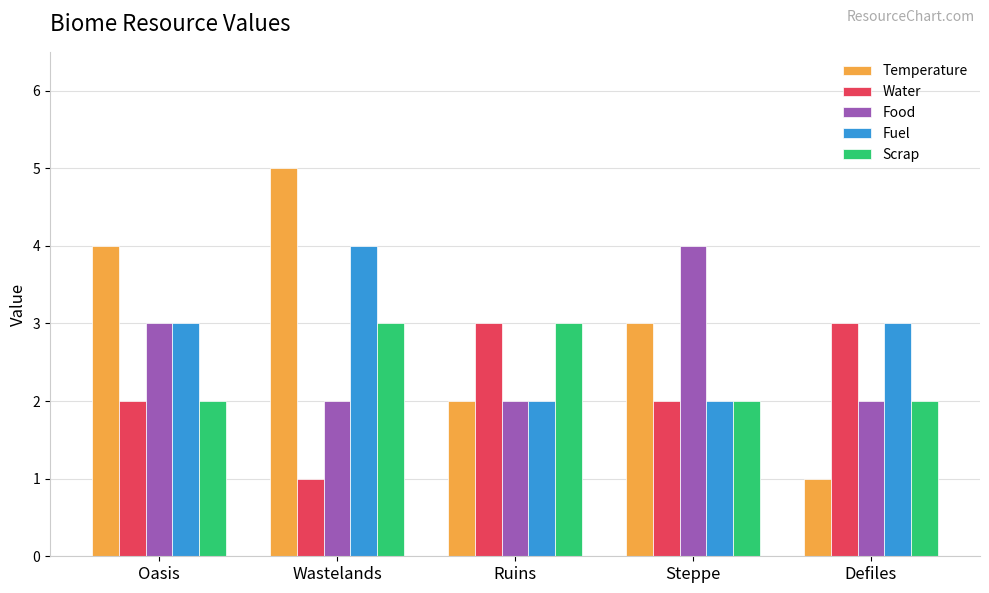

The value of Scrap at Steppe is 1. True or false?

False